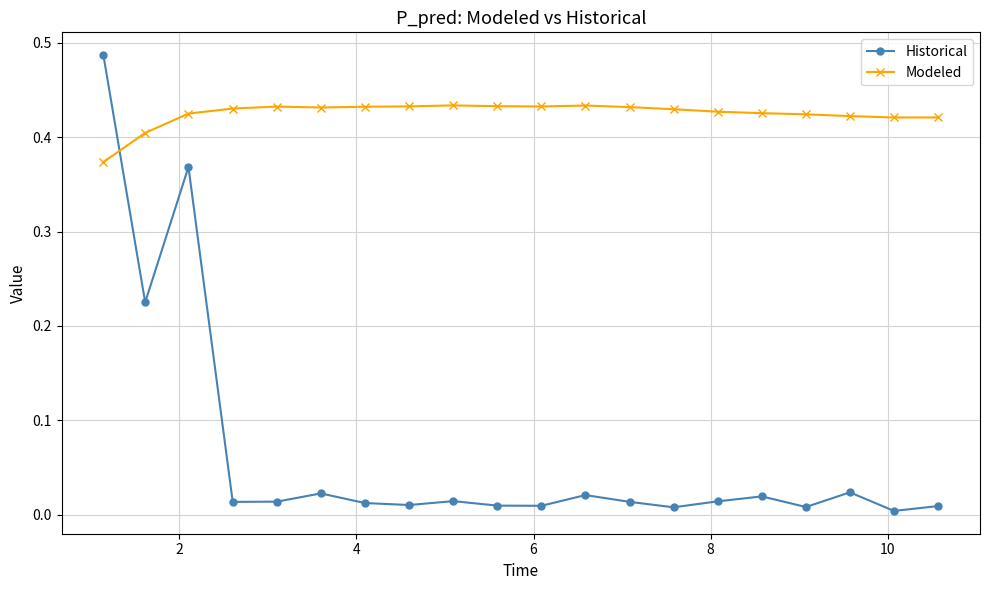

Which series has the largest total across all categories?

Modeled